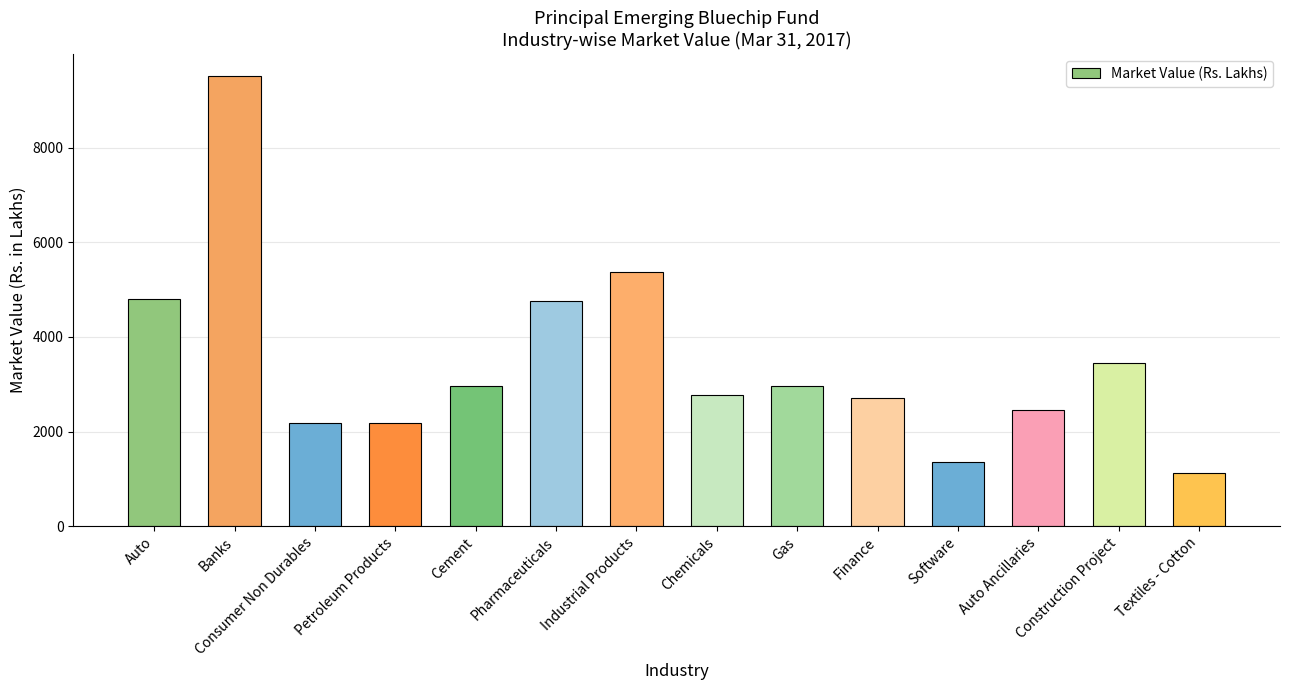

Is it true that the value at Auto Ancillaries is 1184.7?

False